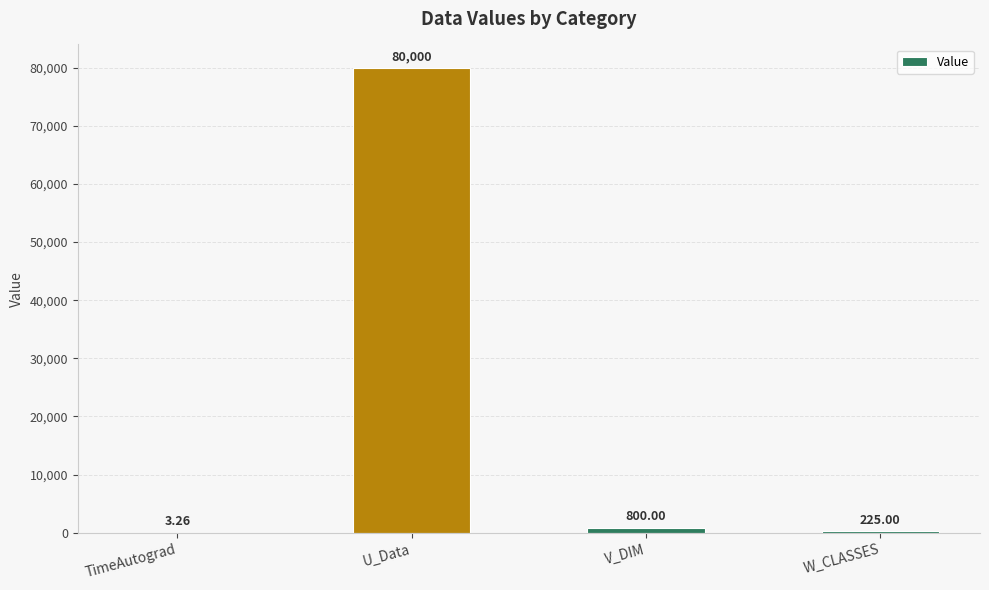

Where does the data first go above 800?

U_Data